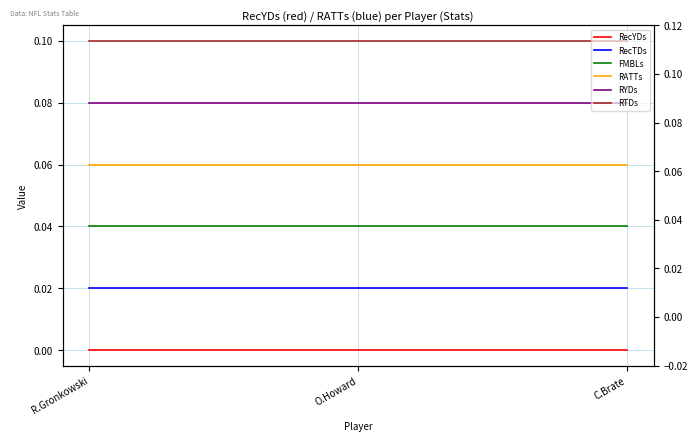

Which series has the largest total across all categories?

RTDs